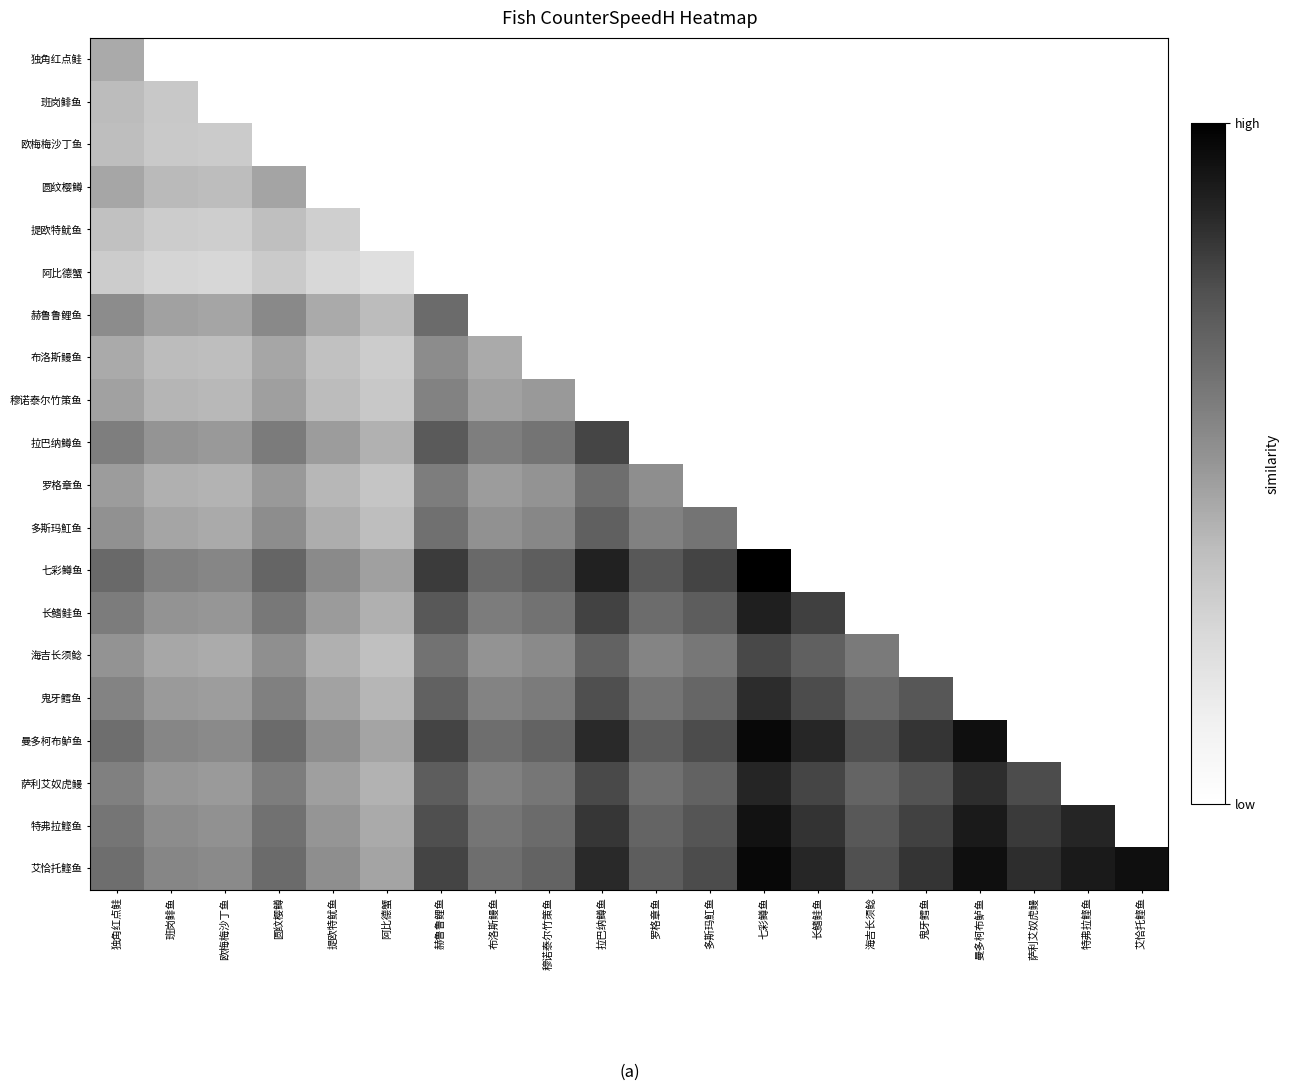

Between 萨利艾奴虎鳗 and 独角红点鲑, which is larger?

独角红点鲑